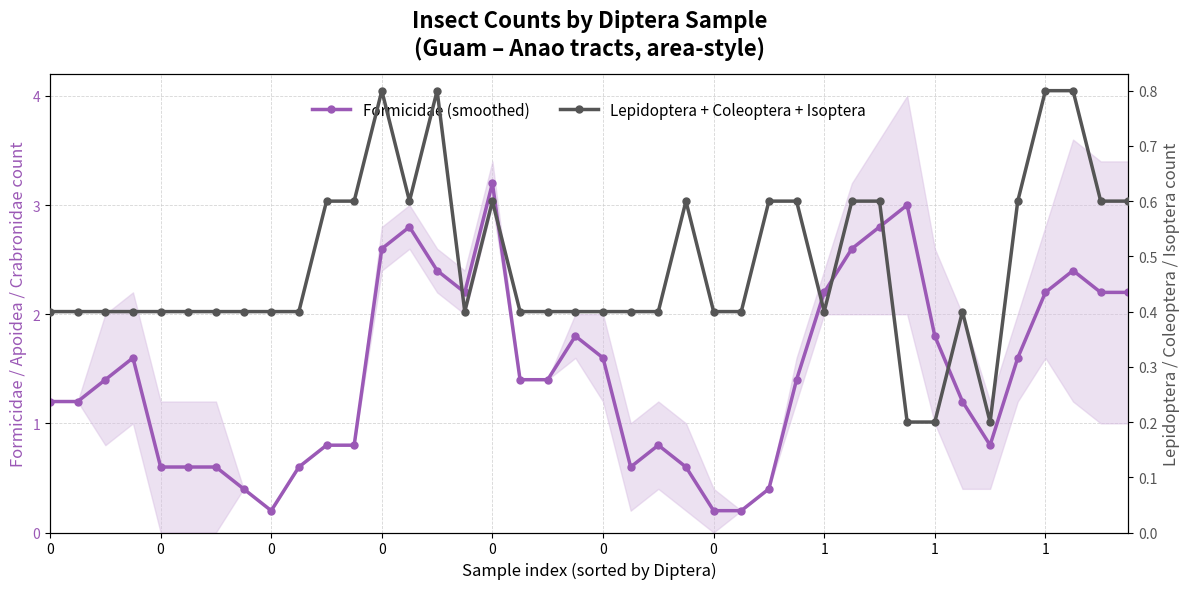

Between 0 and 10, which is larger?

10